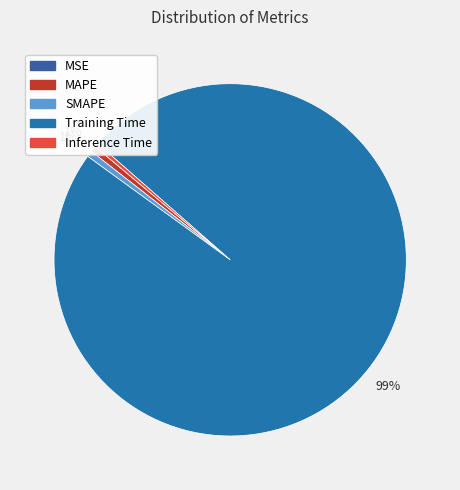

What is the change in value from SMAPE to Training Time?

+3.6